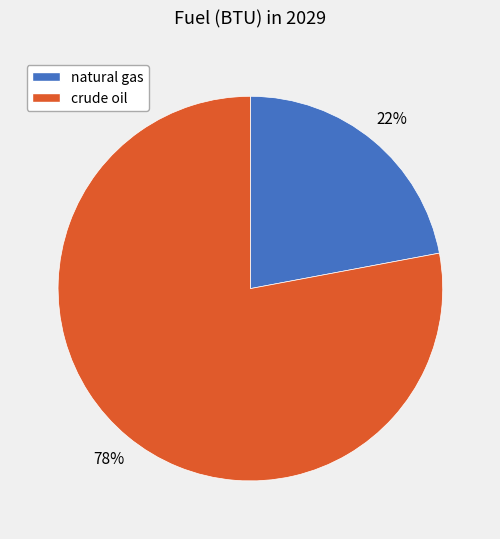

Which category accounts for the majority?

crude oil